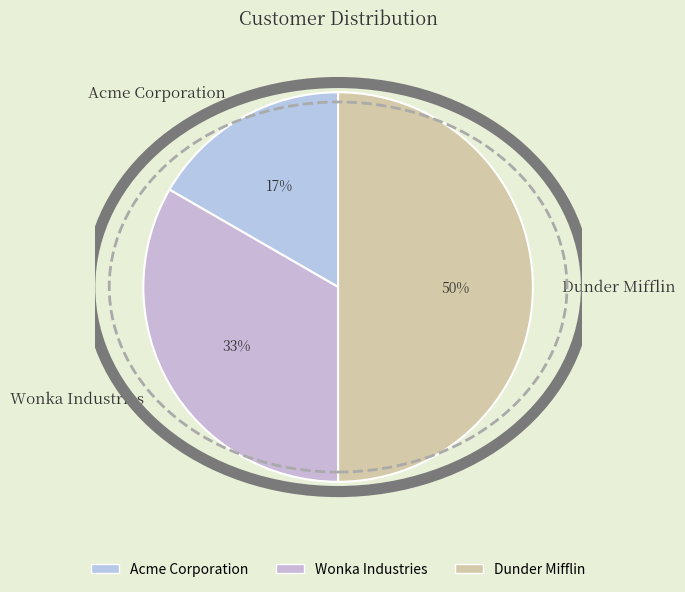

To the nearest percent, what is the combined percentage of Dunder Mifflin and Wonka Industries?

83%